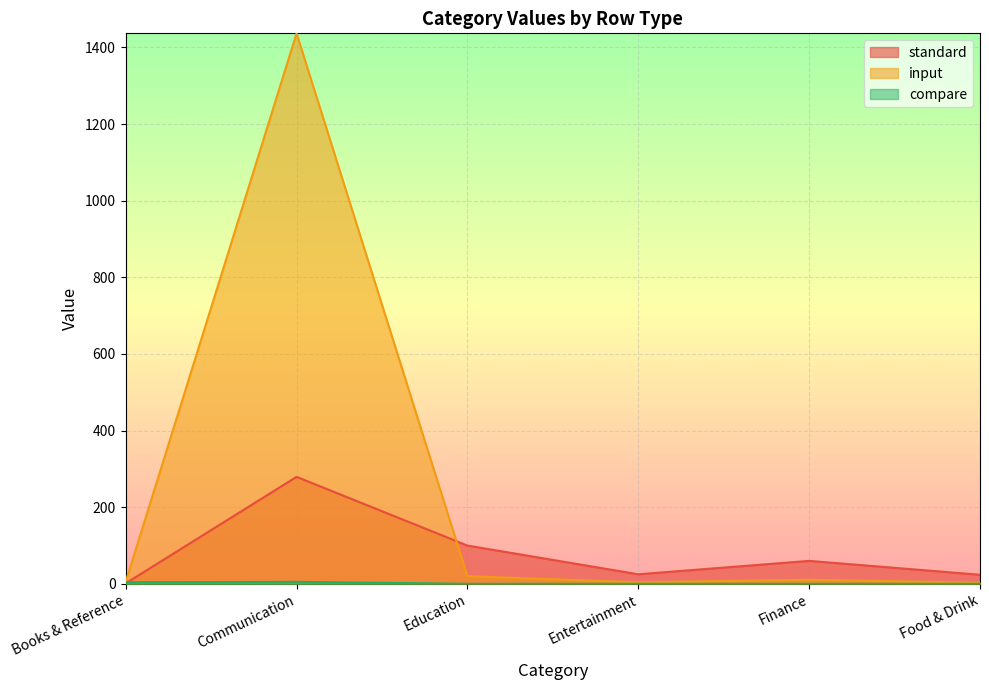

Rank the series by their maximum value, from lowest to highest.

compare, standard, input